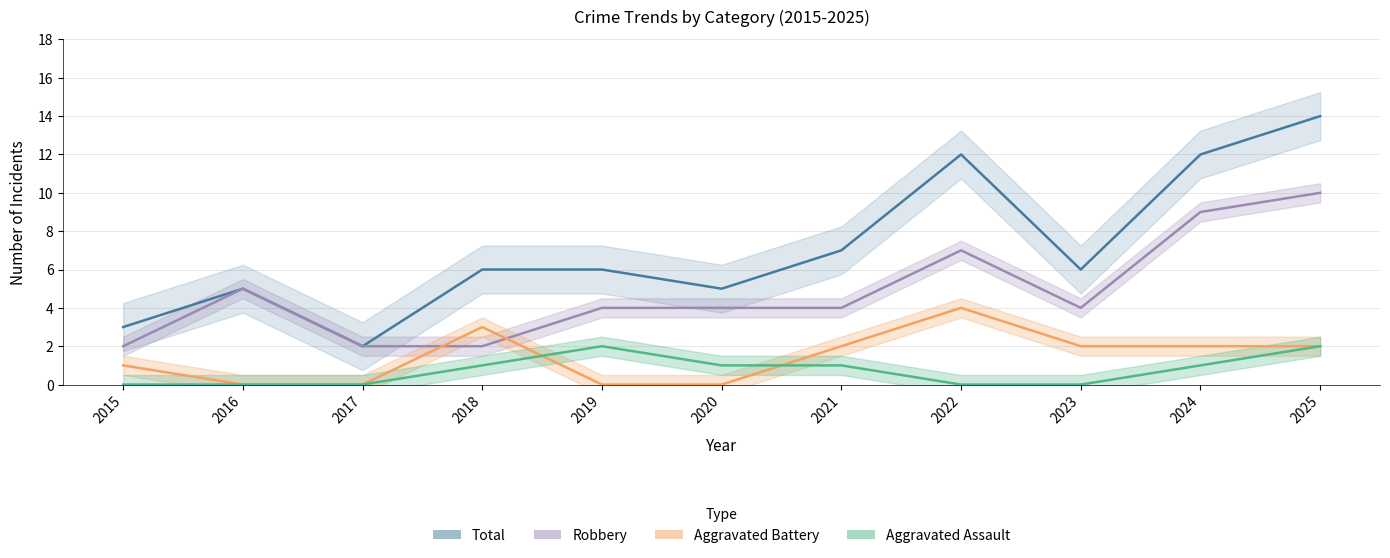

Reading left to right, transcribe all the data shown in this chart.

Total: 3	5	2	6	6	5	7	12	6	12	14
Robbery: 2	5	2	2	4	4	4	7	4	9	10
Aggravated Battery: 1	0	0	3	0	0	2	4	2	2	2
Aggravated Assault: 0	0	0	1	2	1	1	0	0	1	2